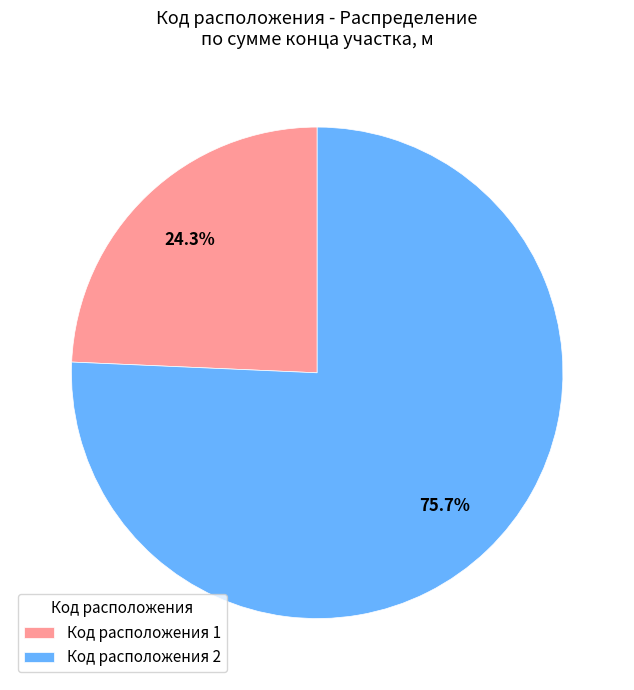

Approximately how many times larger is the value at Код расположения 1 compared to Код расположения 2?

0.3